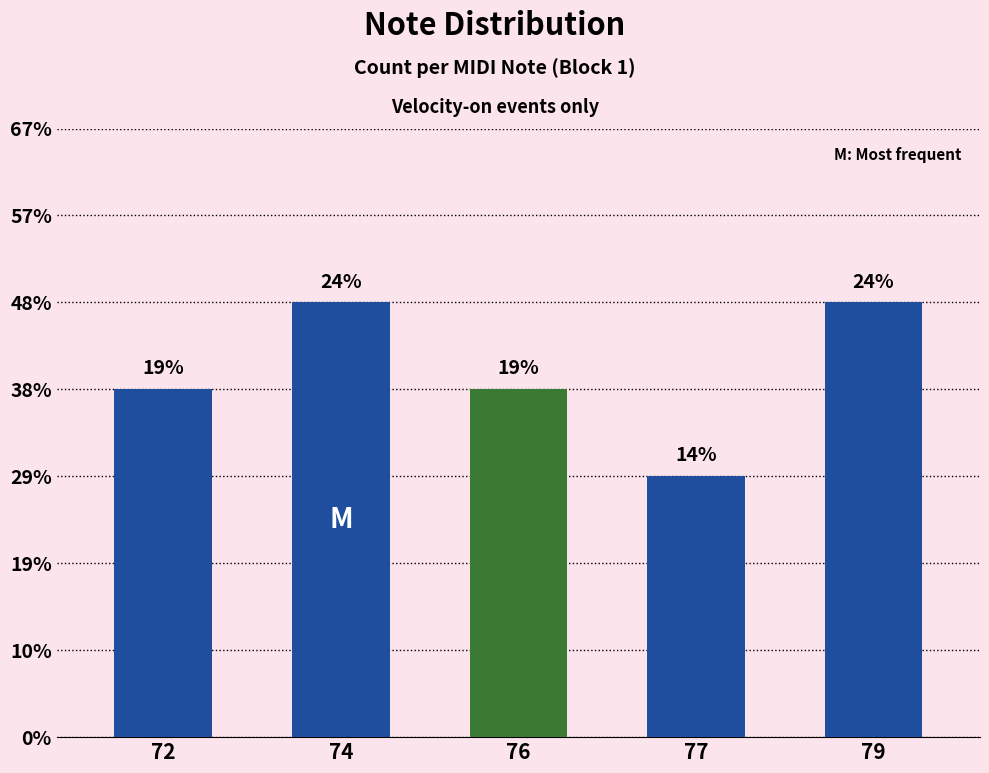

Reading left to right, extract all data points from this chart.

8	10	8	6	10